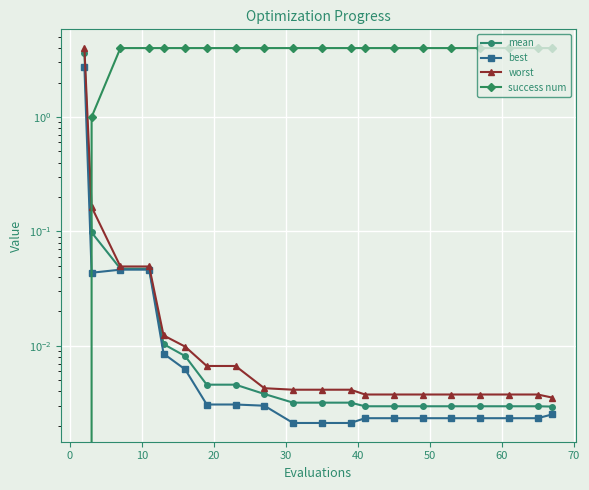

The value of success num at 50 is 4.0. True or false?

True